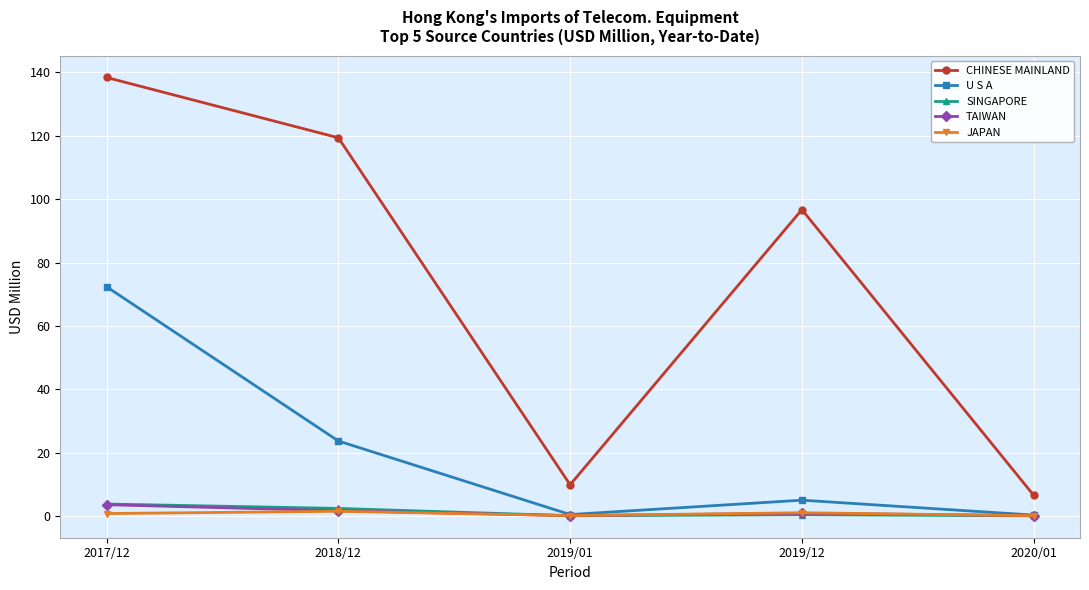

True or false: SINGAPORE and CHINESE MAINLAND cross at least once.

False